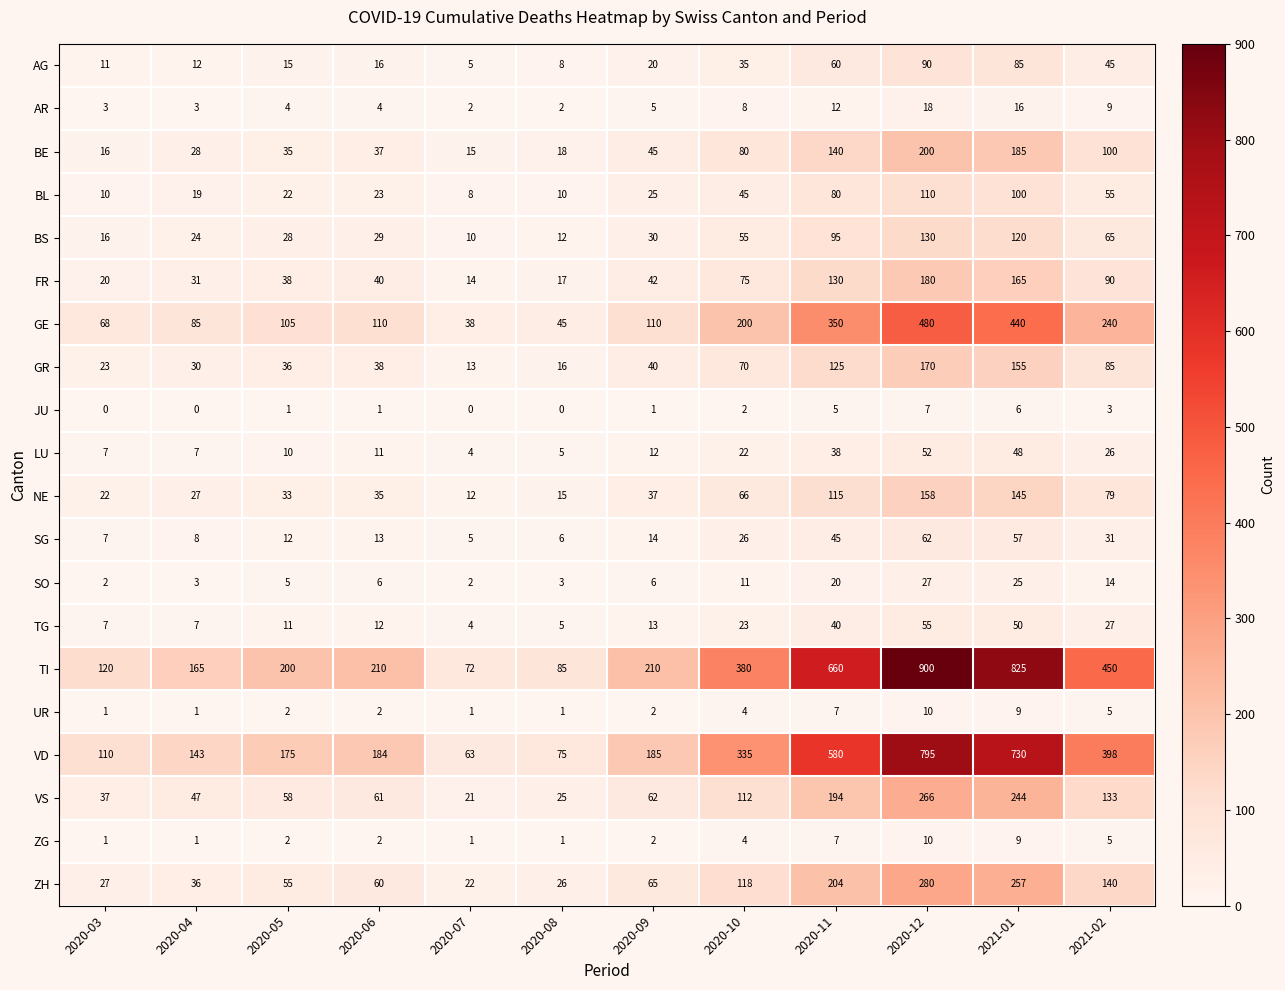

Read the BE value at 2021-01, to the nearest 50.

200